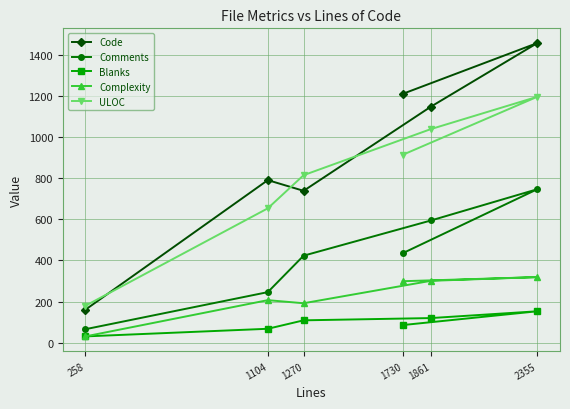

How many values in the Comments series exceed 435?

2